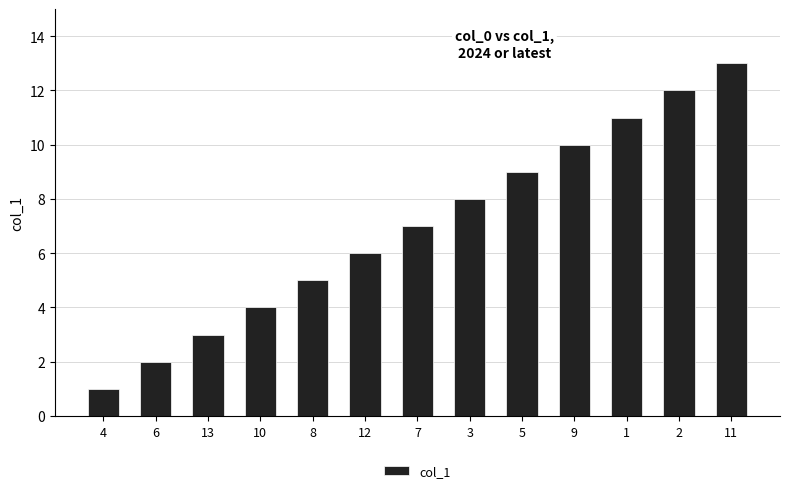

What is the sum of the values at 7 and 10?

11